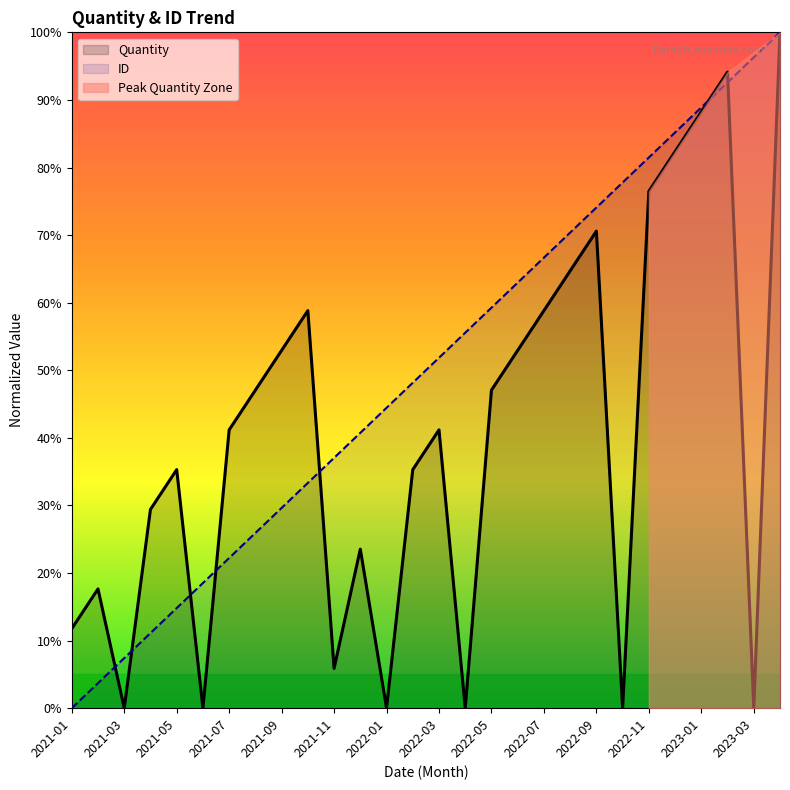

What is the label of the 25th point from the right?

2021-04